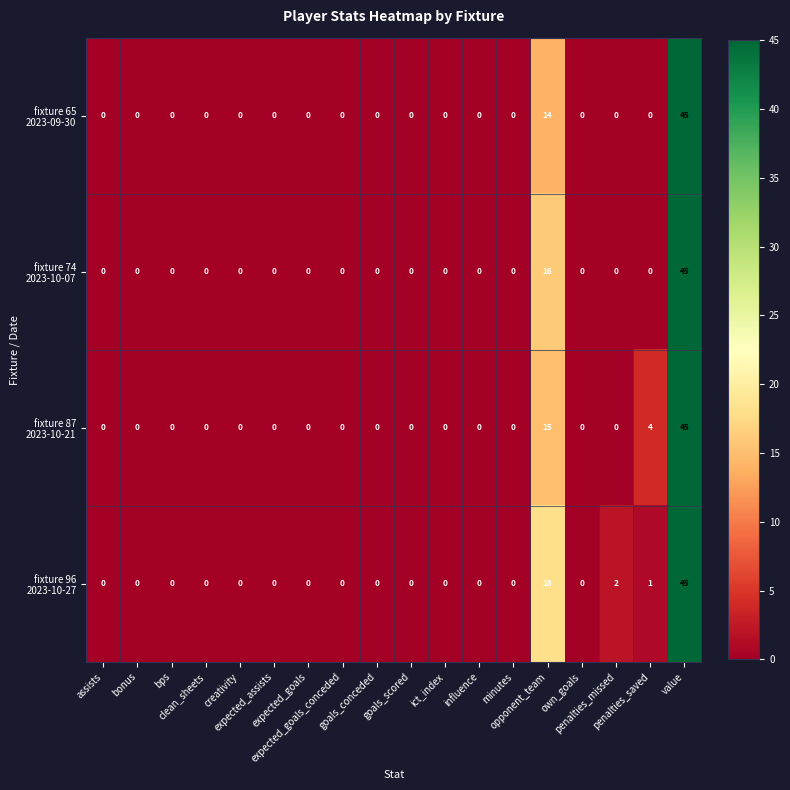

Count the number of categories in the chart.

18